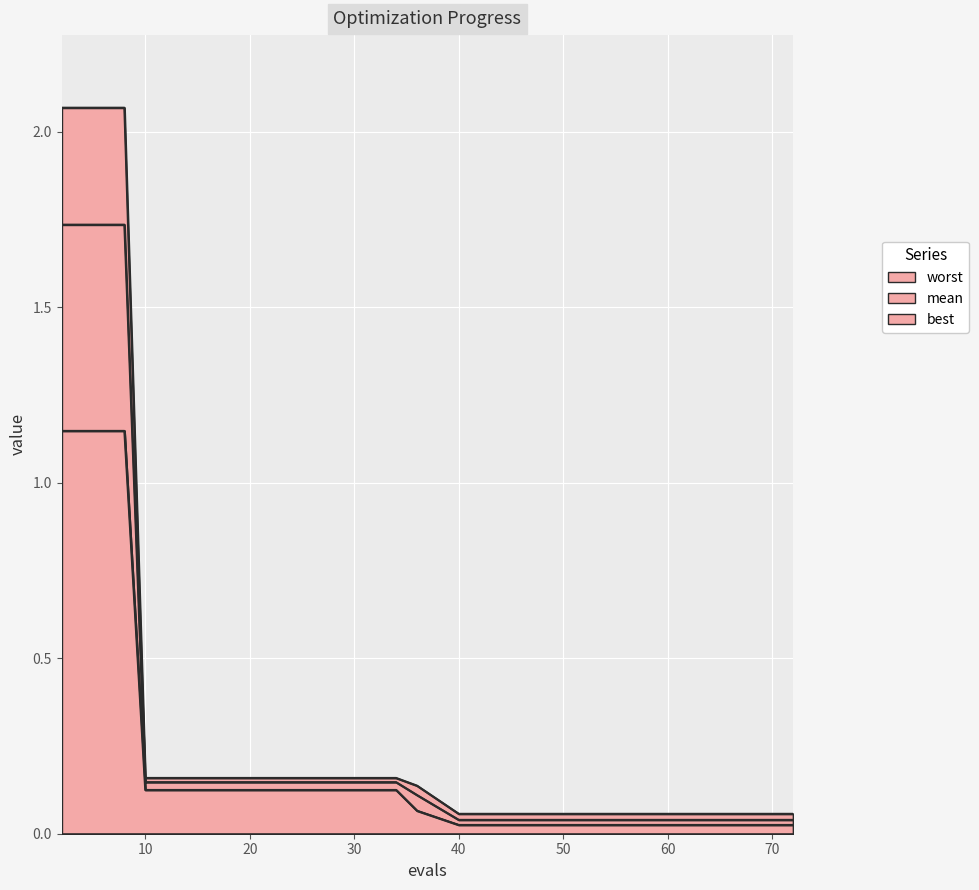

What is the value of the worst point at the 12th from the left?

0.1